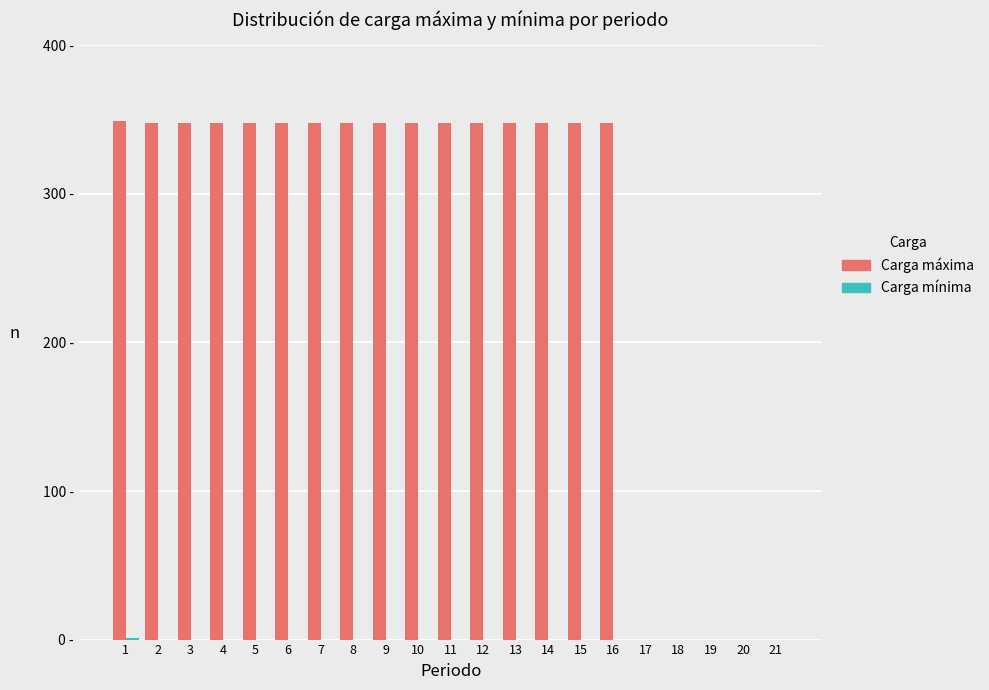

The Carga máxima series shows 348 at 5. True or false?

True